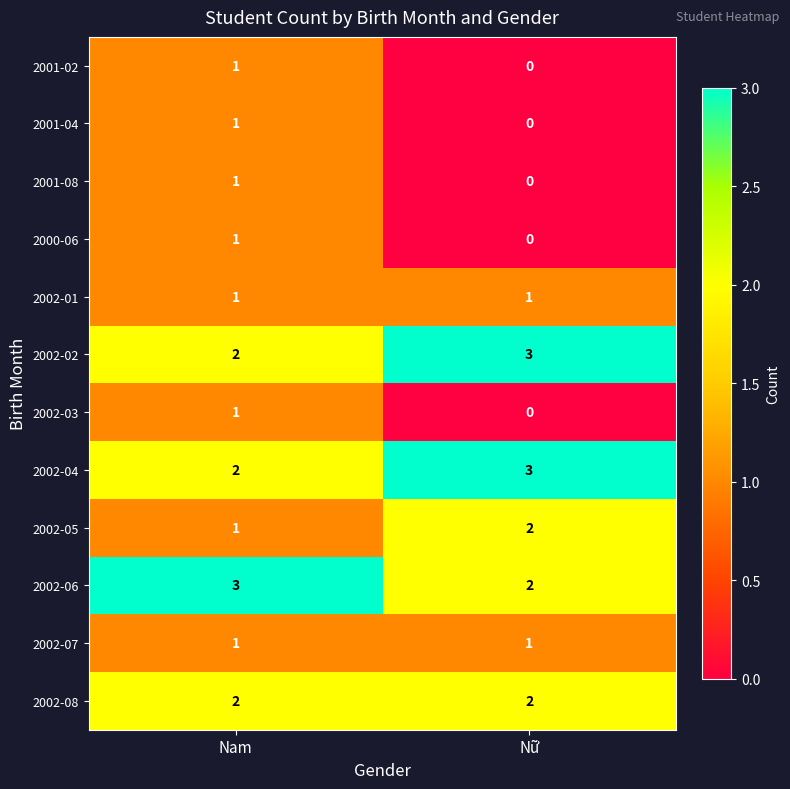

How many distinct data groups are displayed?

12